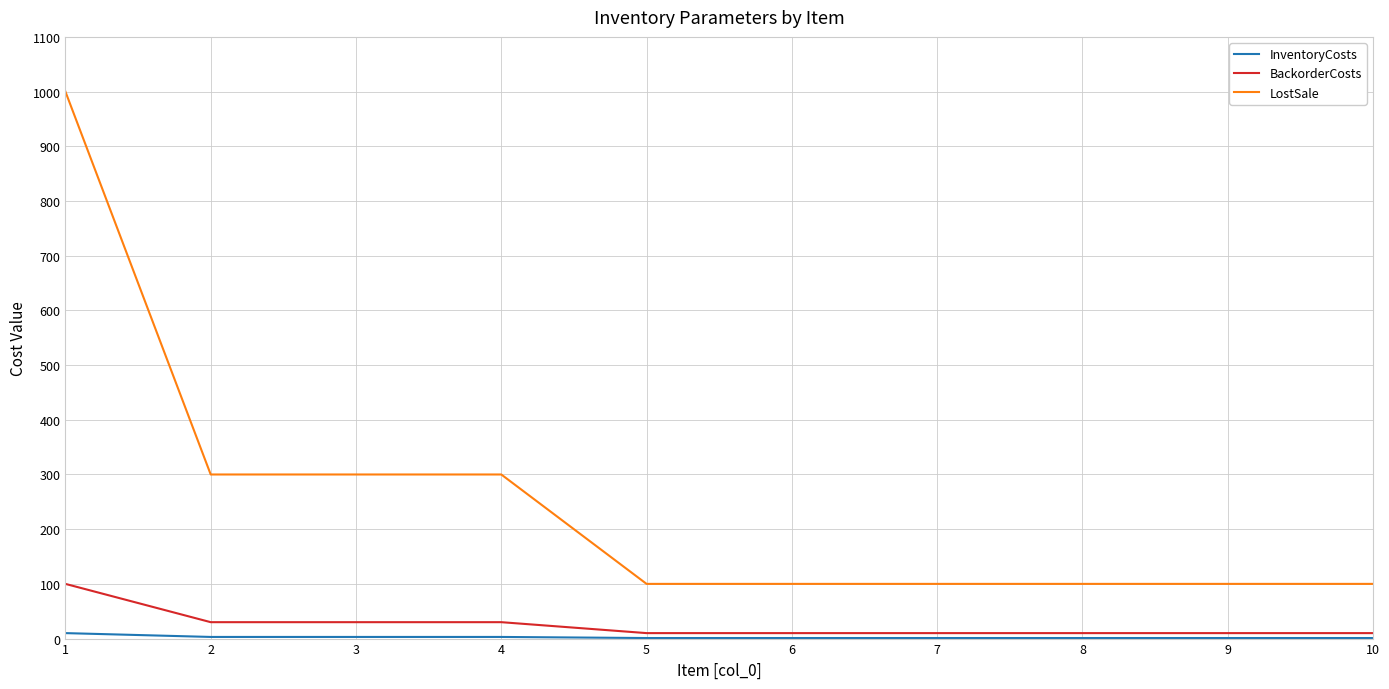

Is the value of LostSale at 6 greater than the value of BackorderCosts at 6?

Yes